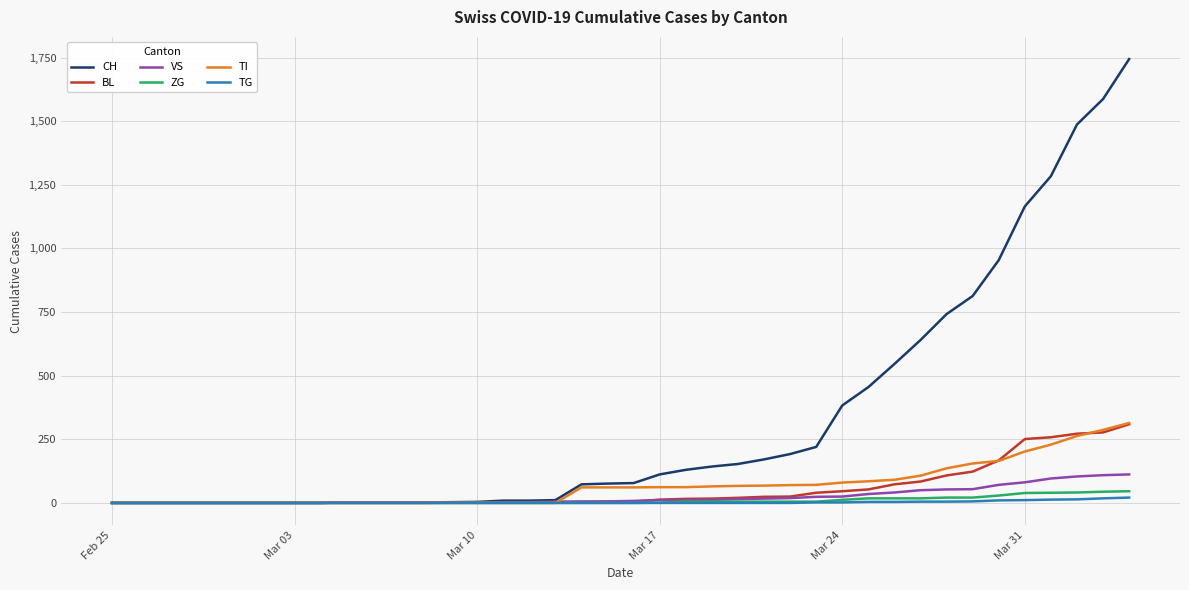

What is the maximum value for TI?

314